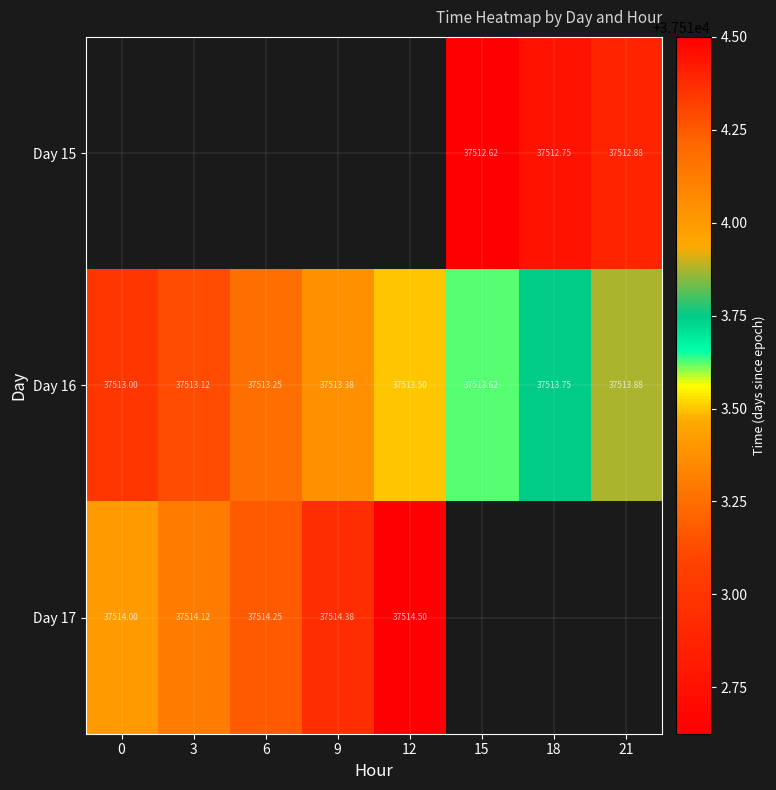

Between 6 and 9, which is larger?

9